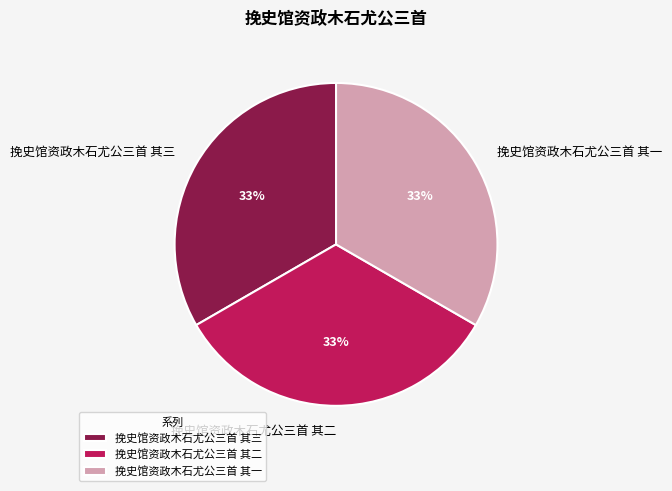

To the nearest percent, what portion does 挽史馆资政木石尤公三首 其一 represent?

33%